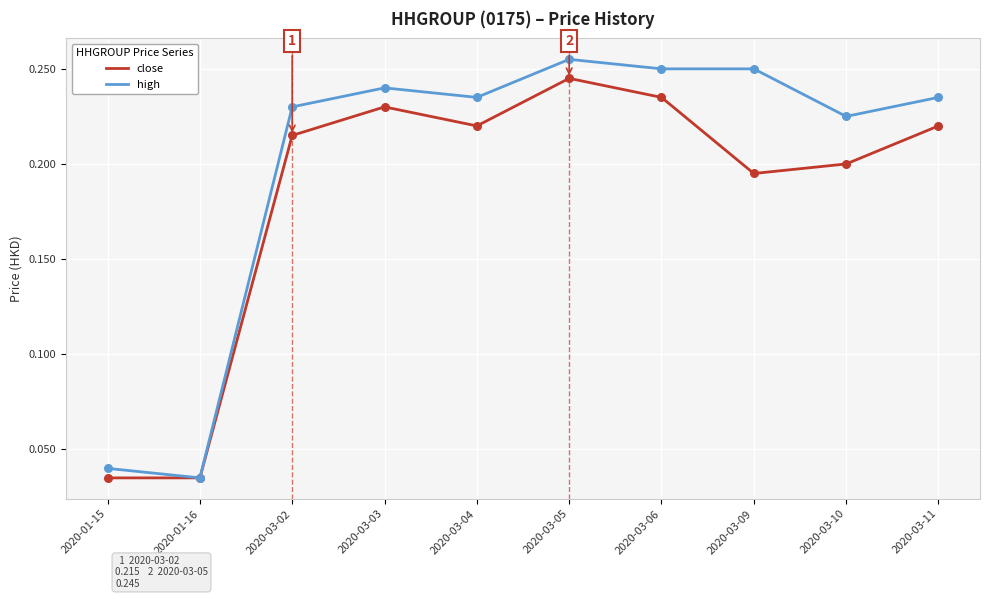

At which category is the sum across all series the highest?

2020-03-05